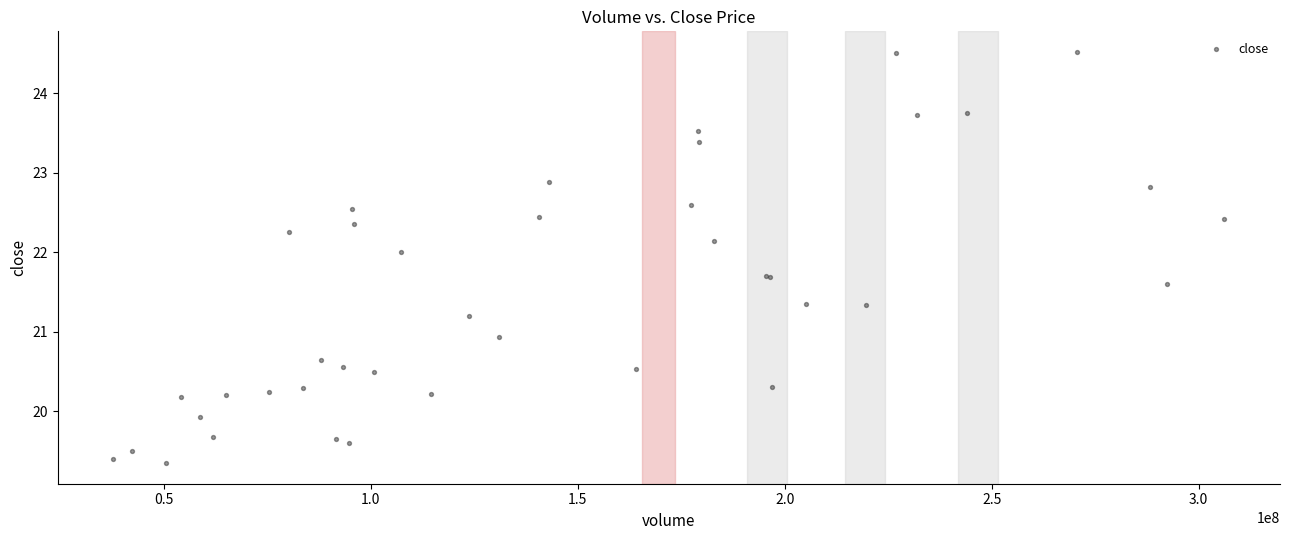

What Y value in the scatter plot is closest to 21?

20.9